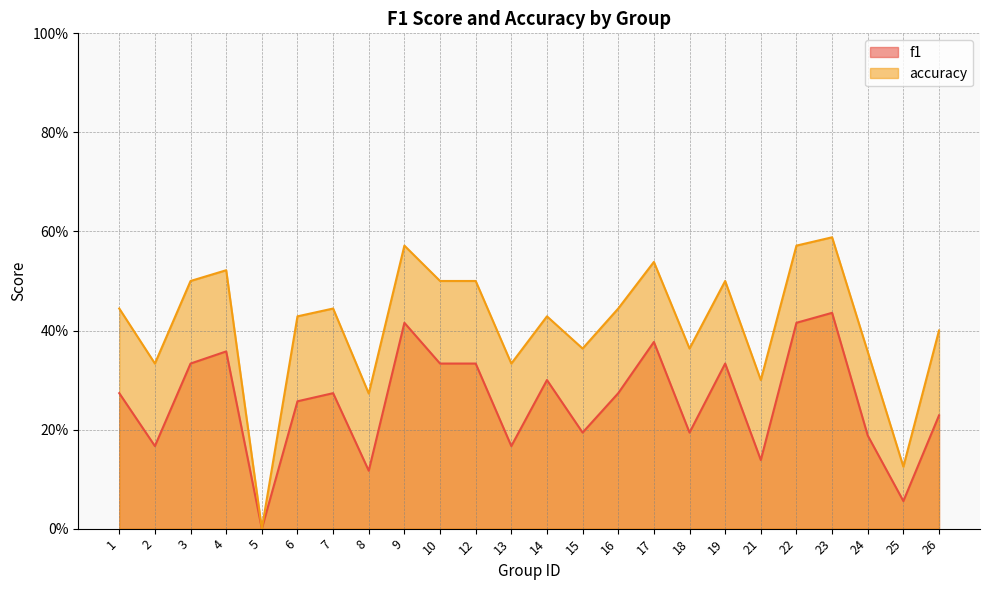

How many interior local valleys does the accuracy series have?

8